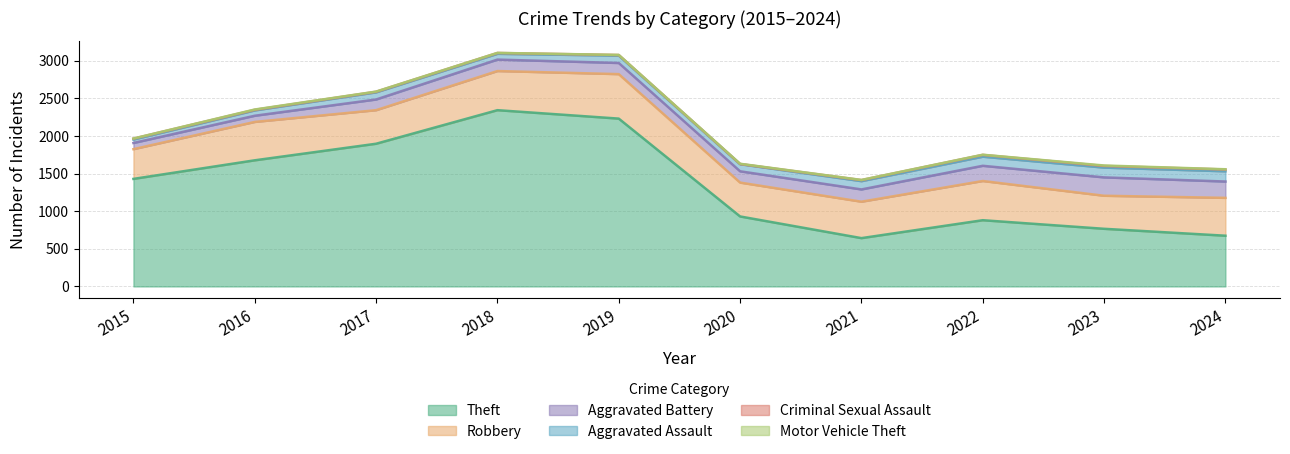

What is the difference between the maximum and minimum values in the Criminal Sexual Assault series?

21